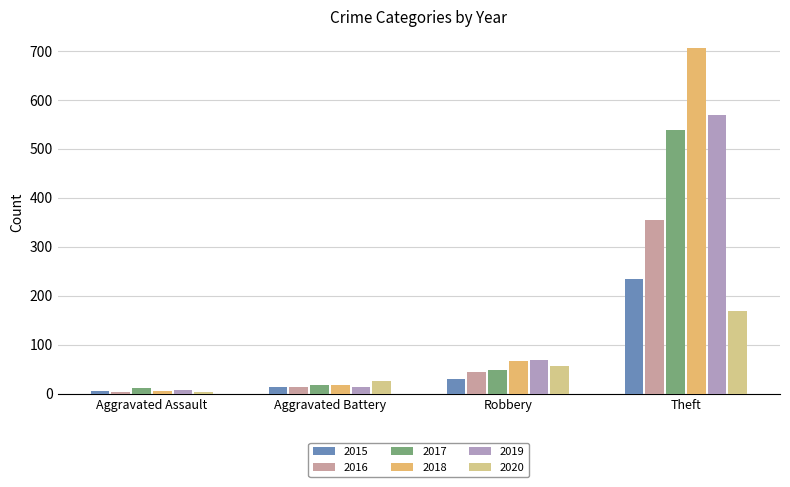

Is it true that 2015 equals 6 at Robbery?

False